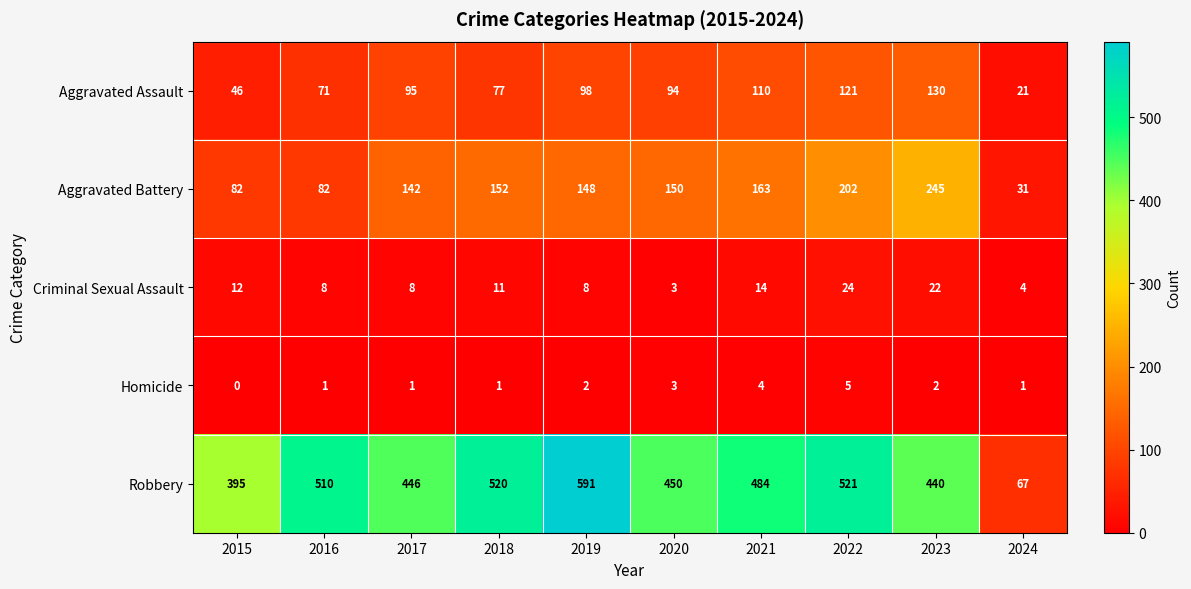

The value of Aggravated Assault at 2021 is 172. True or false?

False